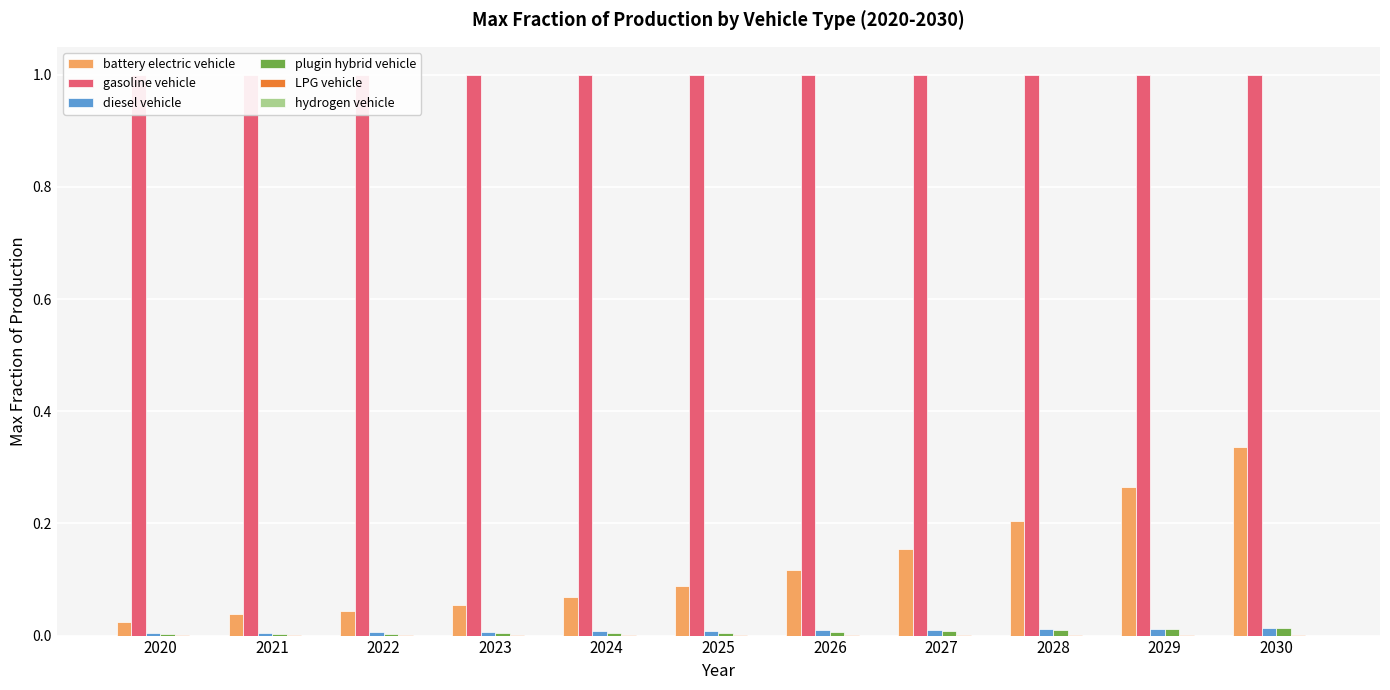

Which series changed the most between 2022 and 2024?

battery electric vehicle